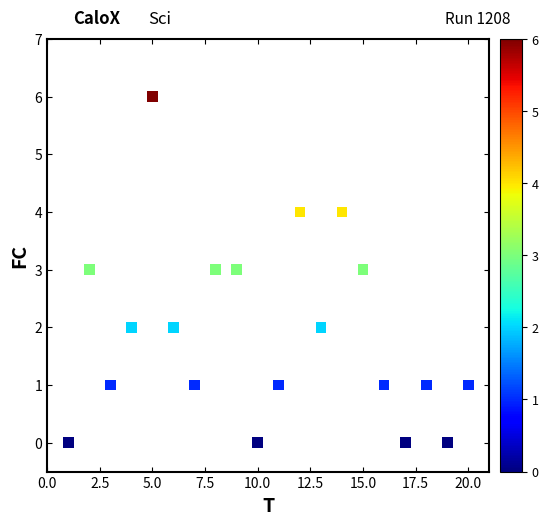

What is the range of X values (max minus min)?

19